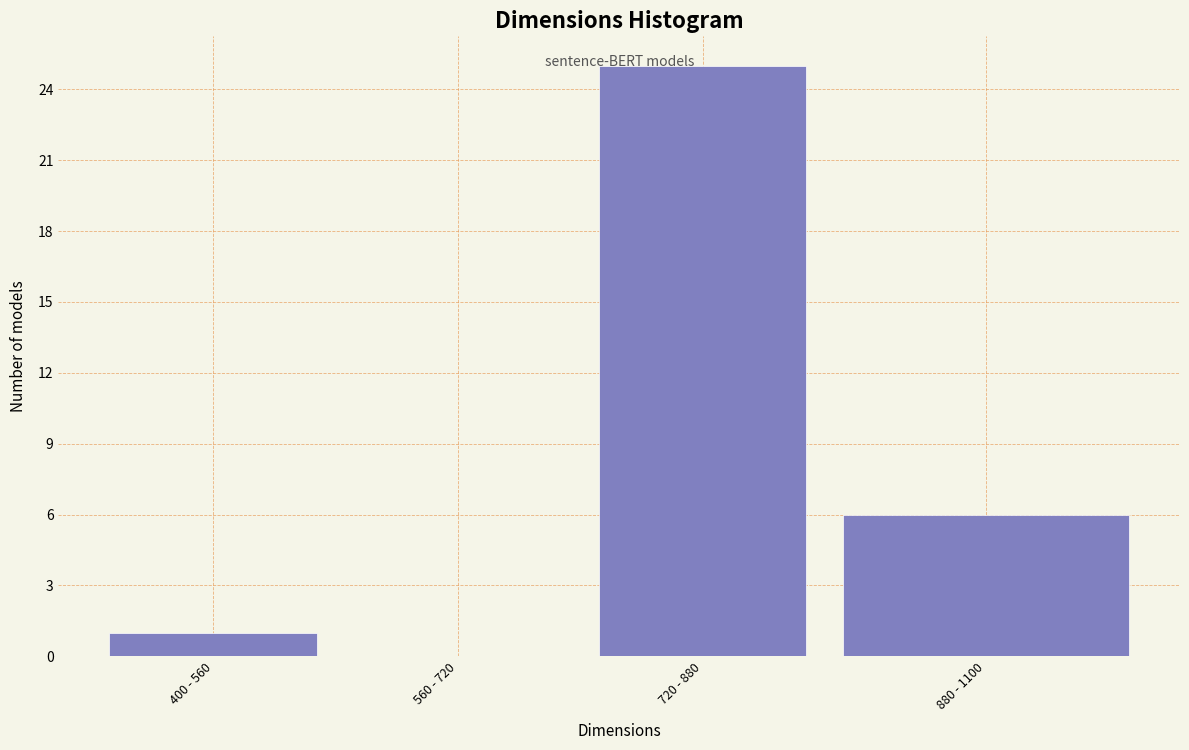

Reading left to right, extract all data points from this chart.

400 - 560=1	560 - 720=0	720 - 880=25	880 - 1100=6